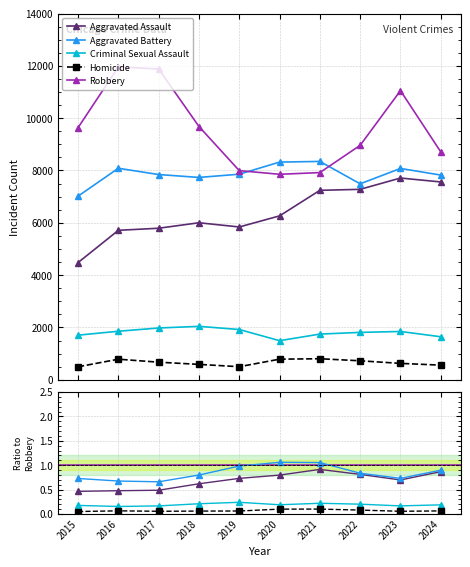

Reading left to right, what are all the values shown in this chart?

Aggravated Assault: 2015=4480	2016=5713	2017=5793	2018=6002	2019=5841	2020=6265	2021=7242	2022=7280	2023=7712	2024=7562
Aggravated Battery: 2015=7019	2016=8085	2017=7845	2018=7735	2019=7858	2020=8321	2021=8347	2022=7491	2023=8078	2024=7825
Criminal Sexual Assault: 2015=1705	2016=1855	2017=1979	2018=2042	2019=1921	2020=1494	2021=1746	2022=1811	2023=1846	2024=1644
Homicide: 2015=496	2016=786	2017=672	2018=588	2019=499	2020=787	2021=804	2022=725	2023=626	2024=559
Robbery: 2015=9638	2016=11960	2017=11880	2018=9681	2019=7995	2020=7855	2021=7920	2022=8963	2023=11053	2024=8711